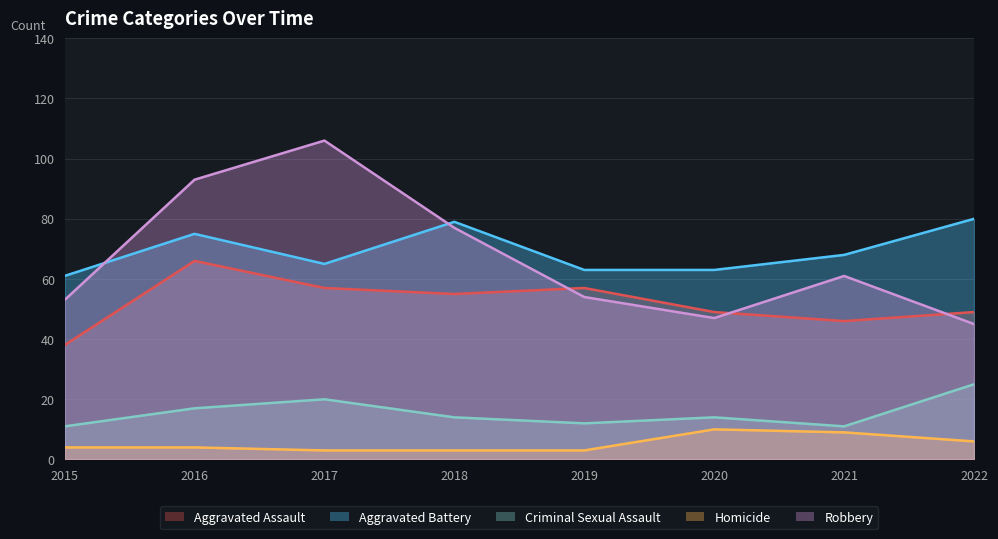

True or false: Criminal Sexual Assault has more than 0 points higher than both neighbors.

True